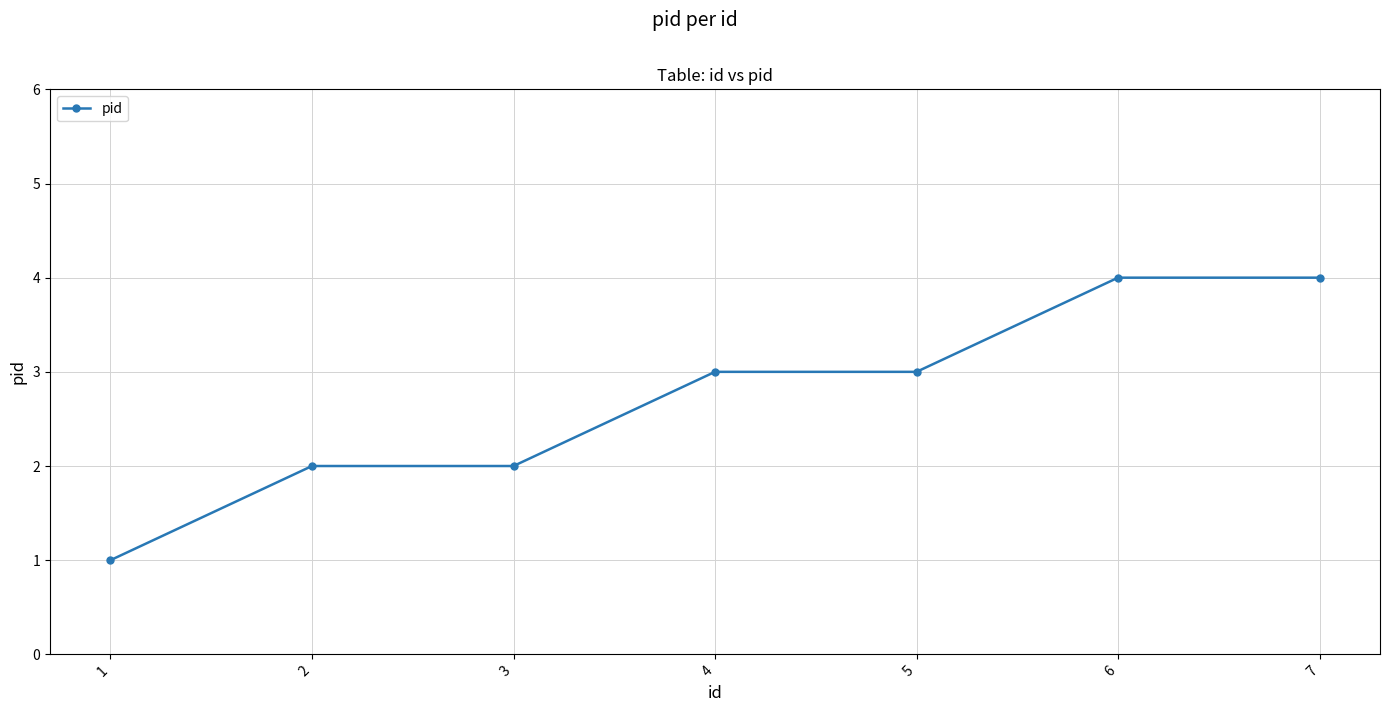

What is the value of the 5th point from the left?

3